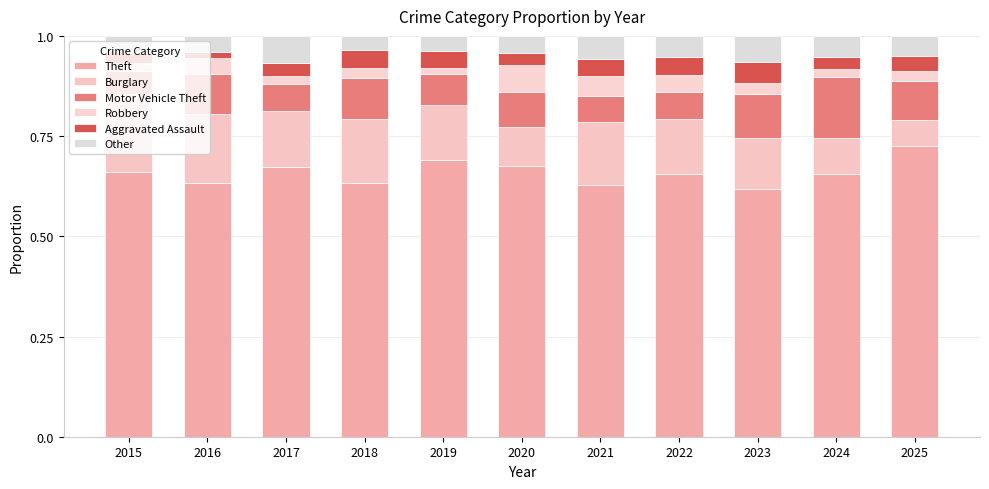

How many series are shown in this chart?

6